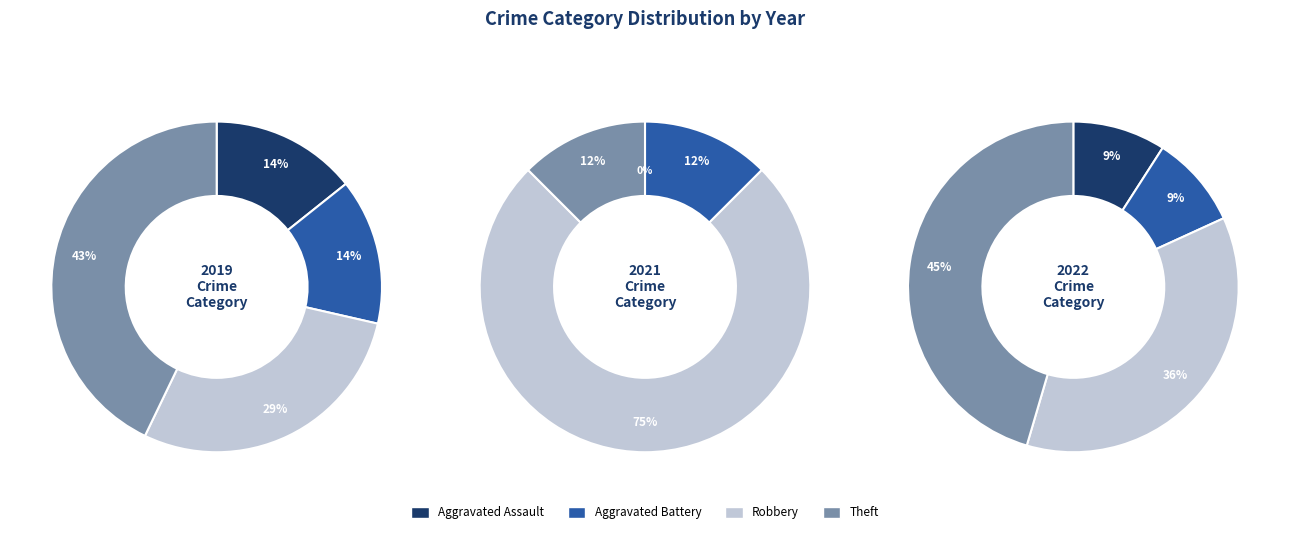

What is the total percentage of Aggravated Battery and Robbery?

42.9%